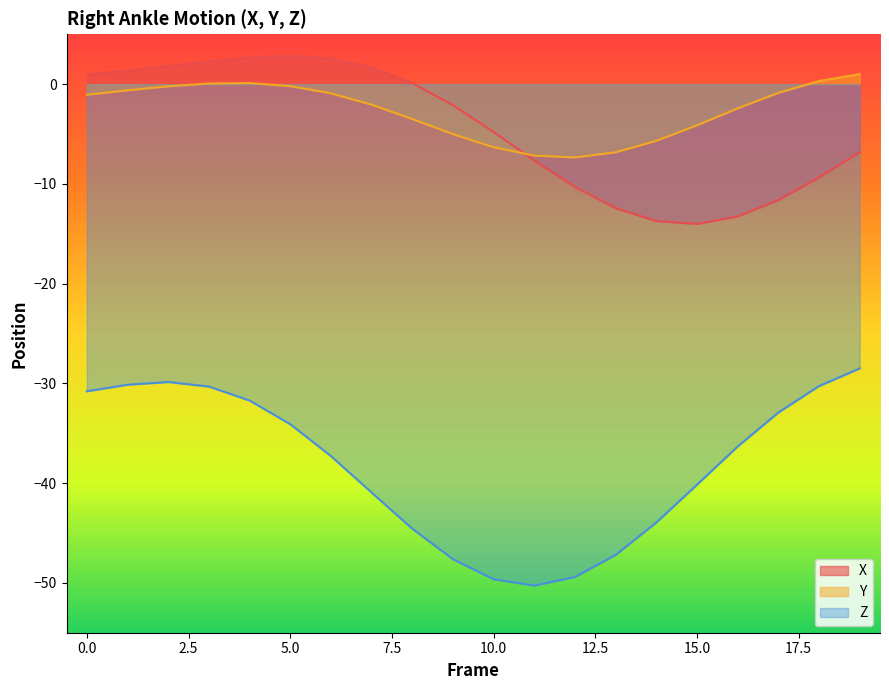

Rank the series by their maximum value, from highest to lowest.

X, Y, Z